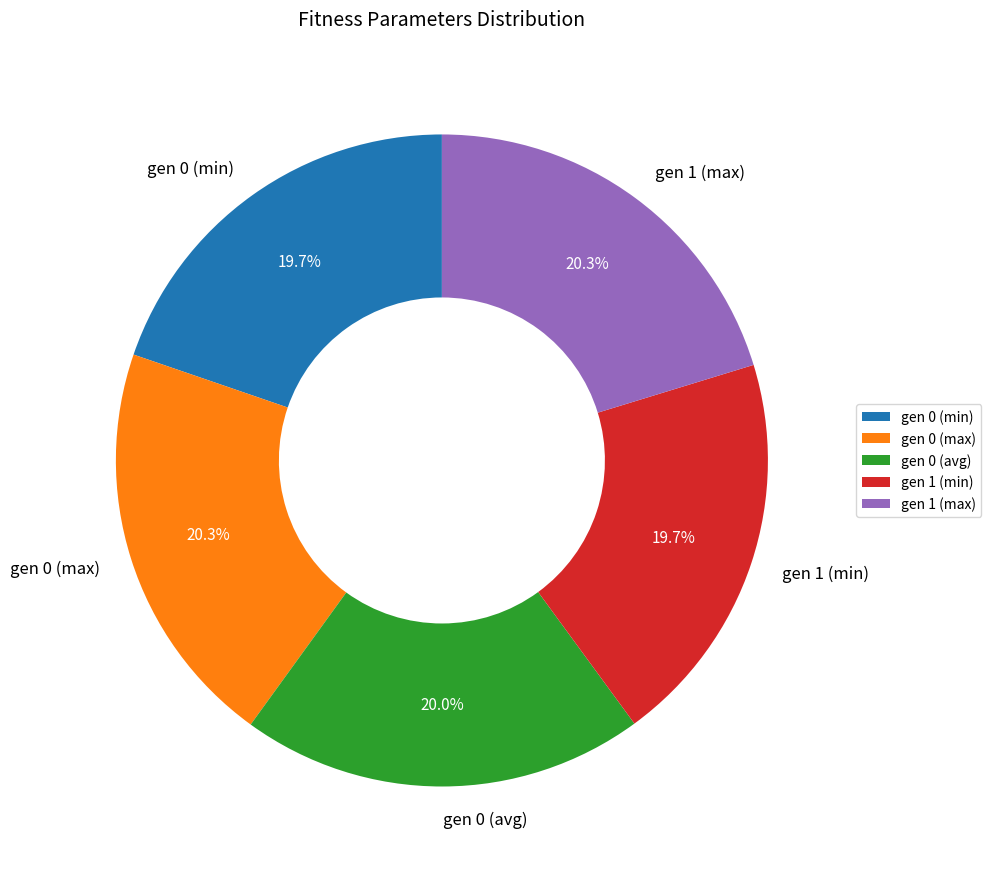

What percentage is the gen 0 (avg) slice, to the nearest percent?

20%